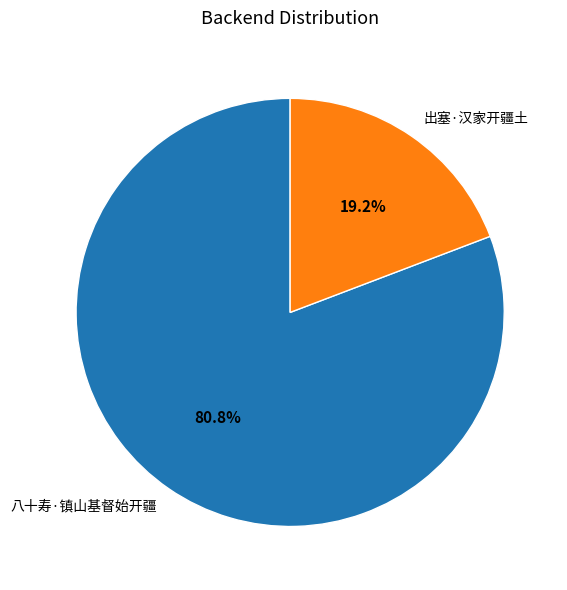

How much of the chart is everything except 八十寿·镇山基督始开疆?

19.2%